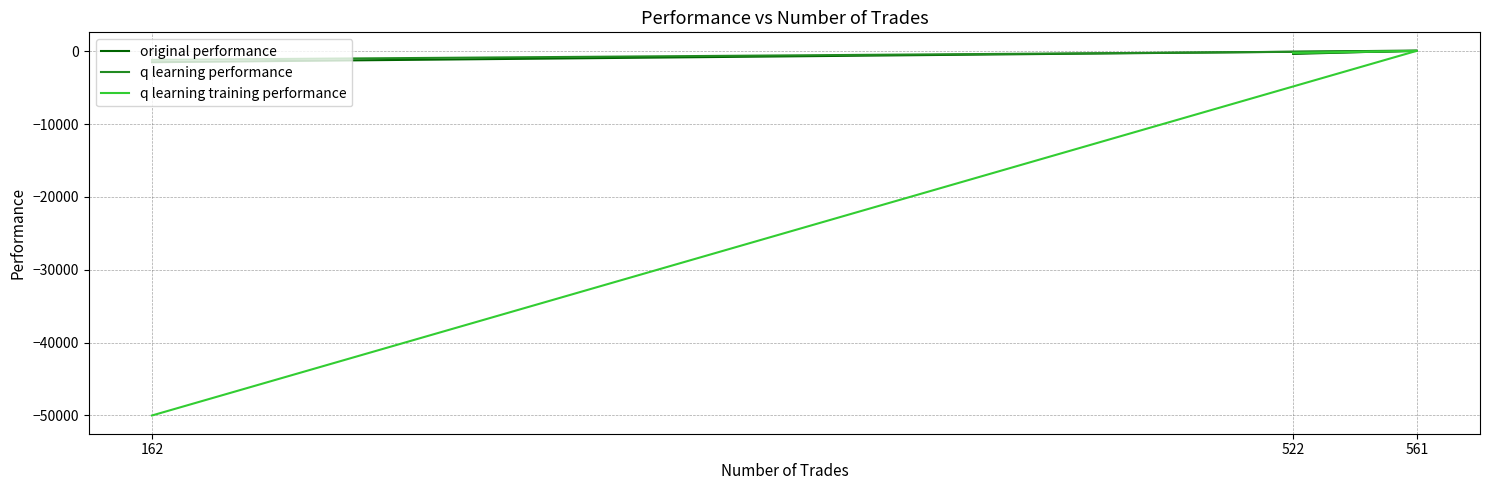

True or false: q learning performance has a value of -275.0 at 522.

True